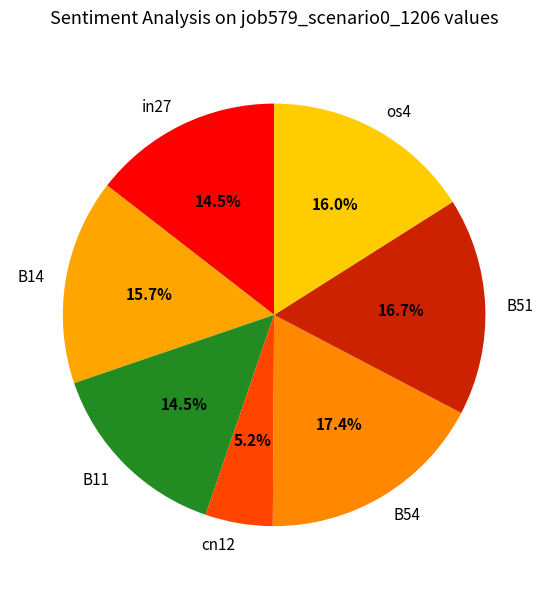

Is there any slice that represents more than half of the pie?

No